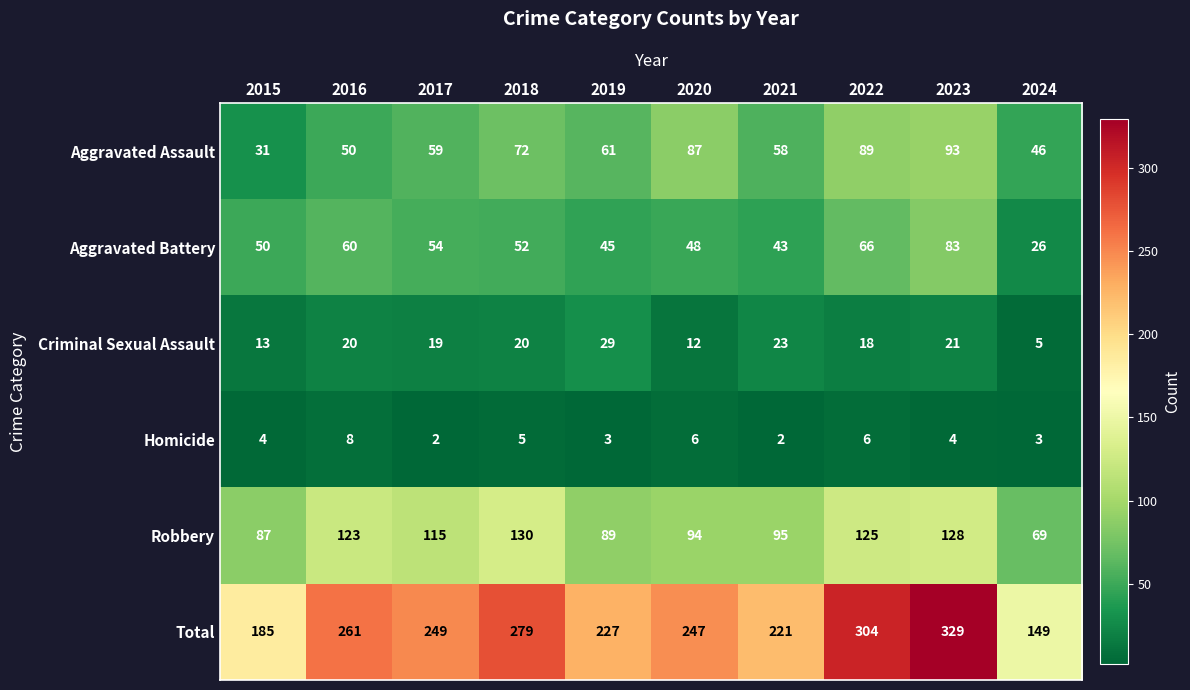

What is the sum of the Robbery values at 2019 and 2023?

217